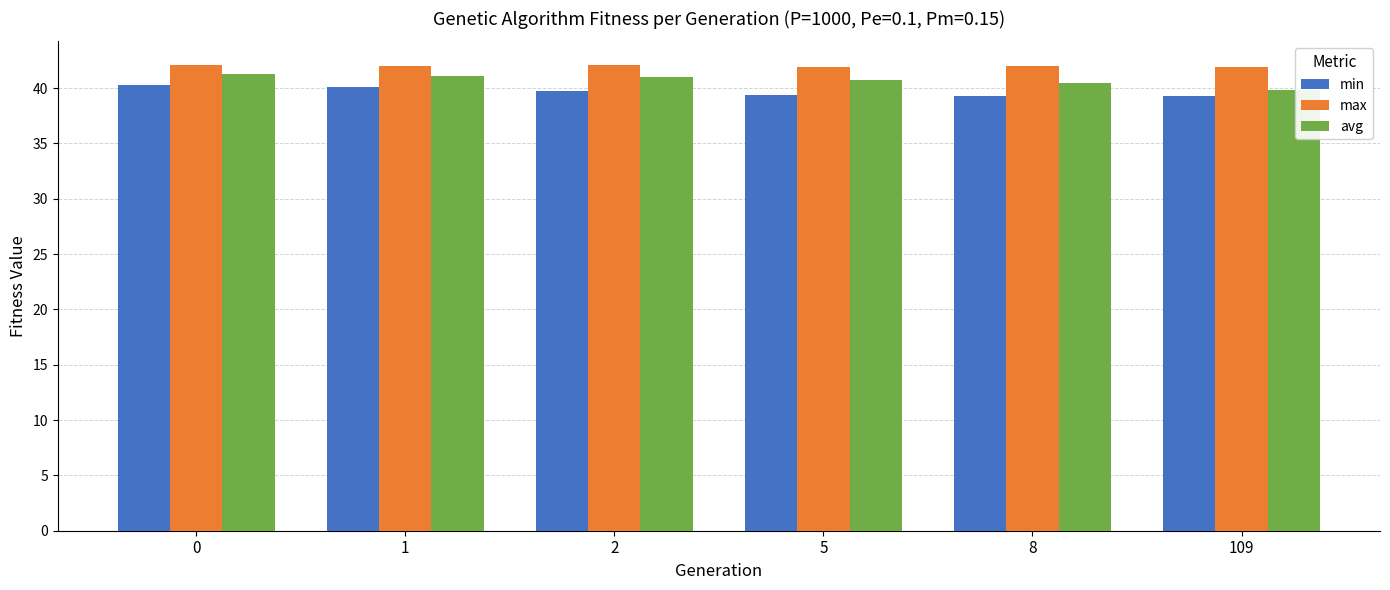

How many values in the avg series are below 40?

1